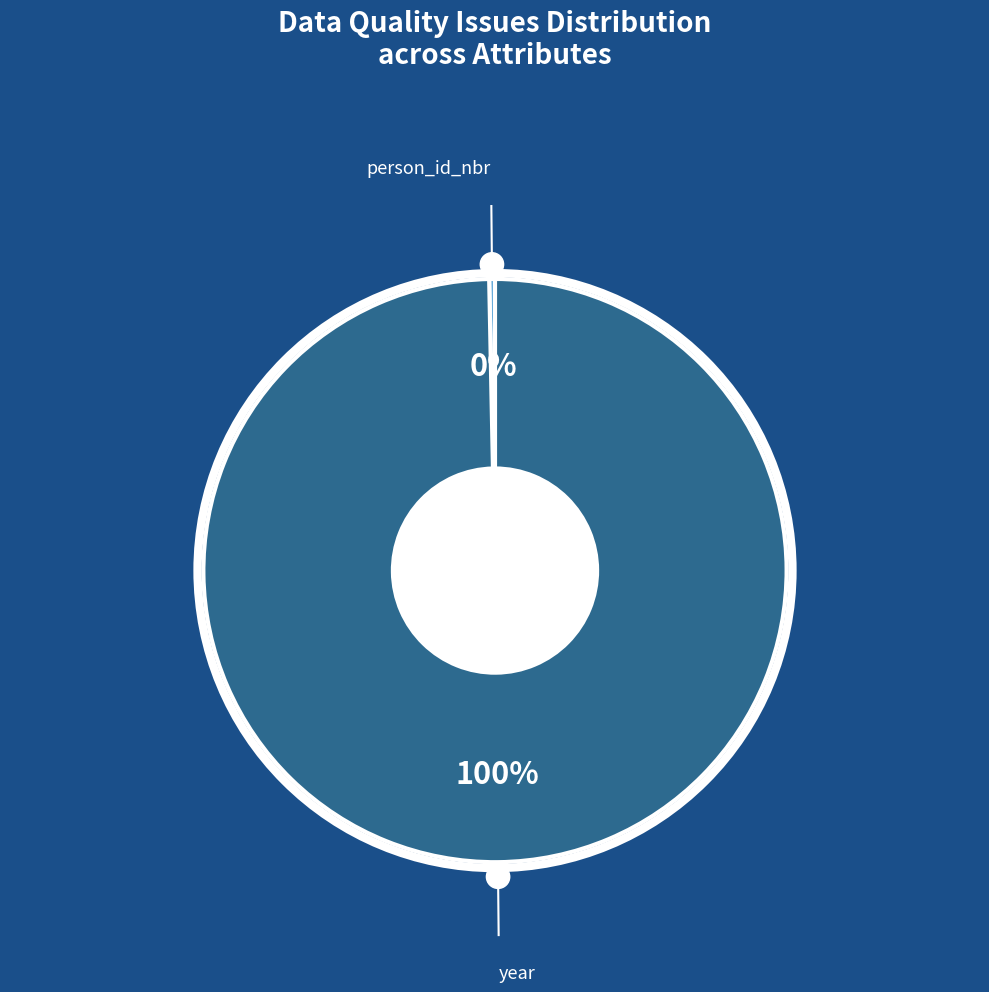

To the nearest percent, what is the average slice percentage?

50%